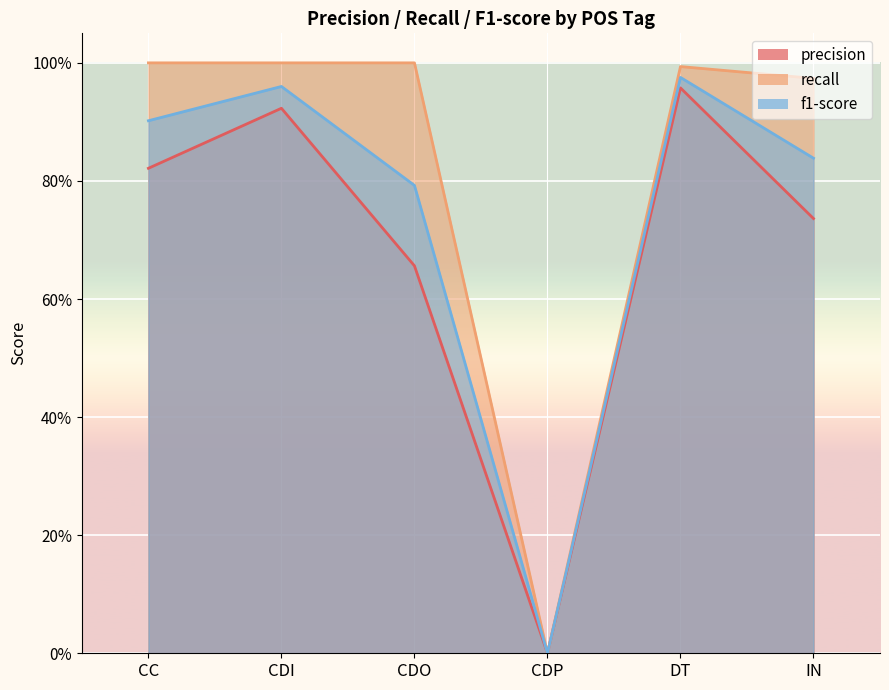

True or false: precision has a value of 0.5 at CDI.

False